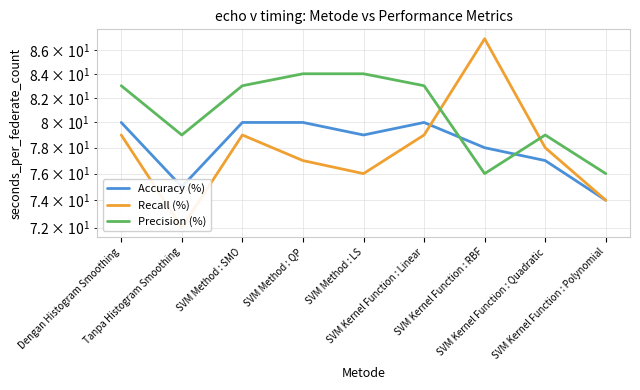

The value of Accuracy (%) at SVM Method : QP is 133. True or false?

False